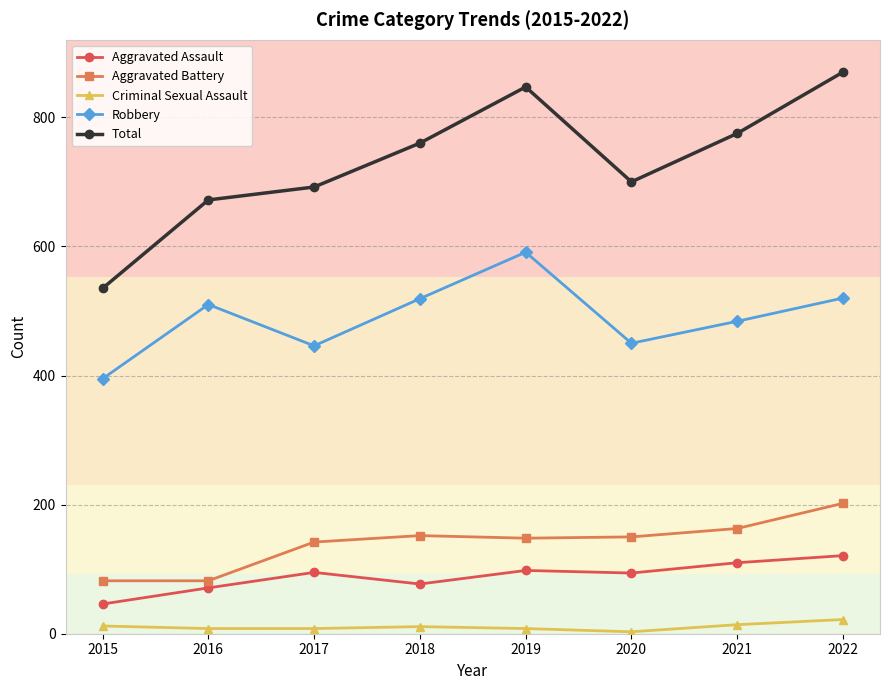

What is the value of the Total point at the 8th from the left?

870